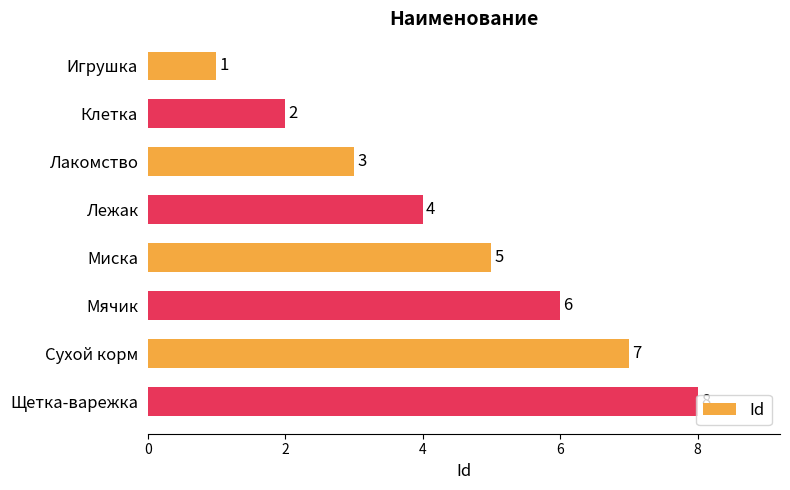

What is the sum of all values?

36